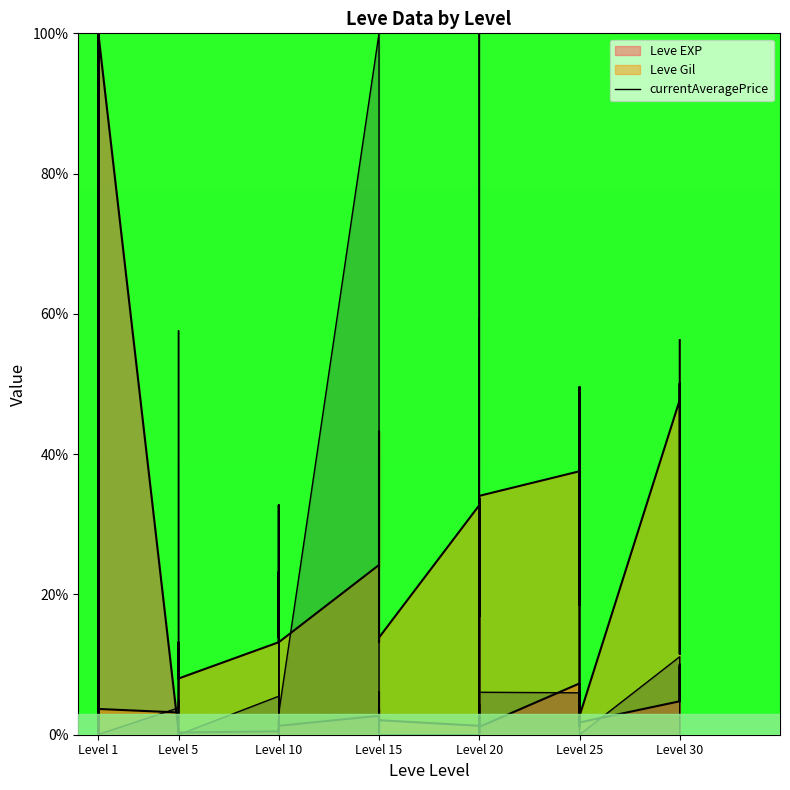

At which label does the data first exceed 4?

Level 1